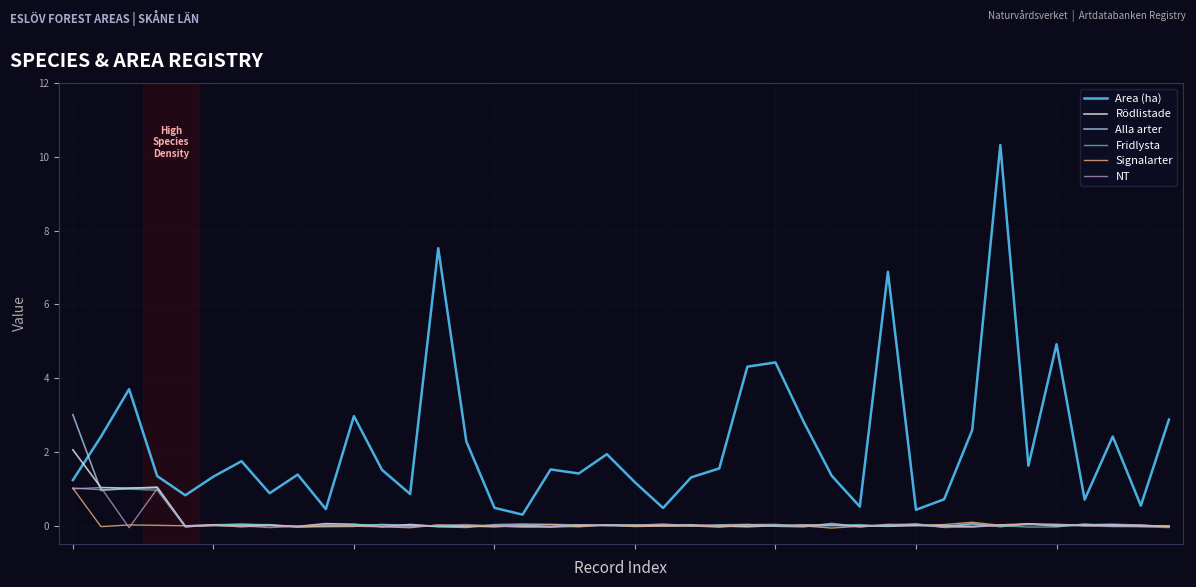

At which category is the sum across all series the highest?

33